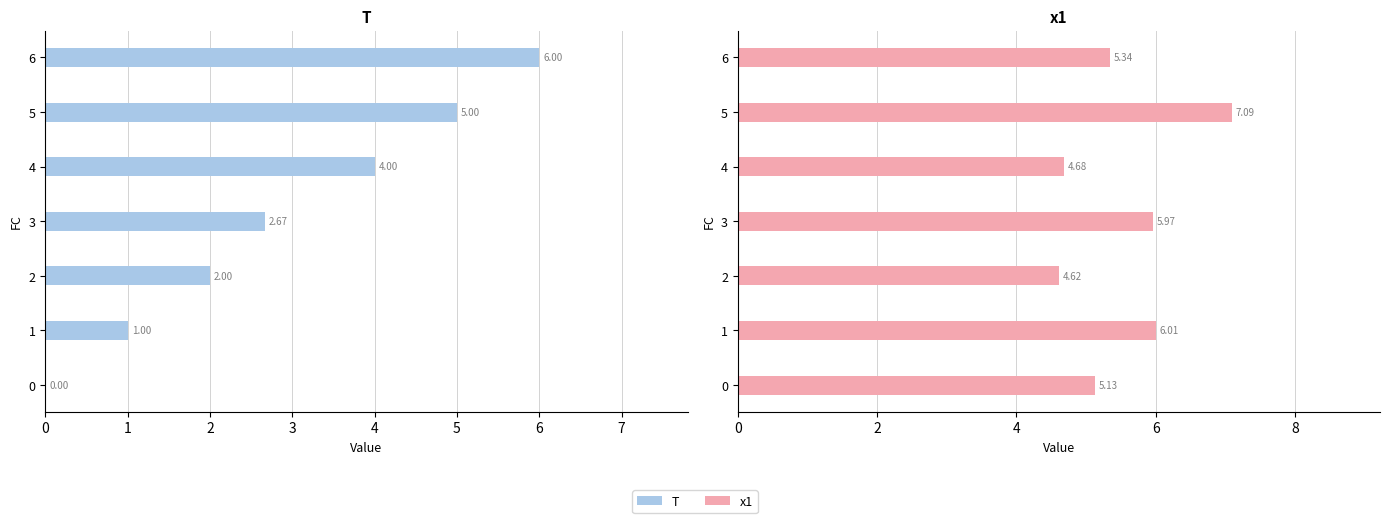

Which series has the widest spread of values?

T